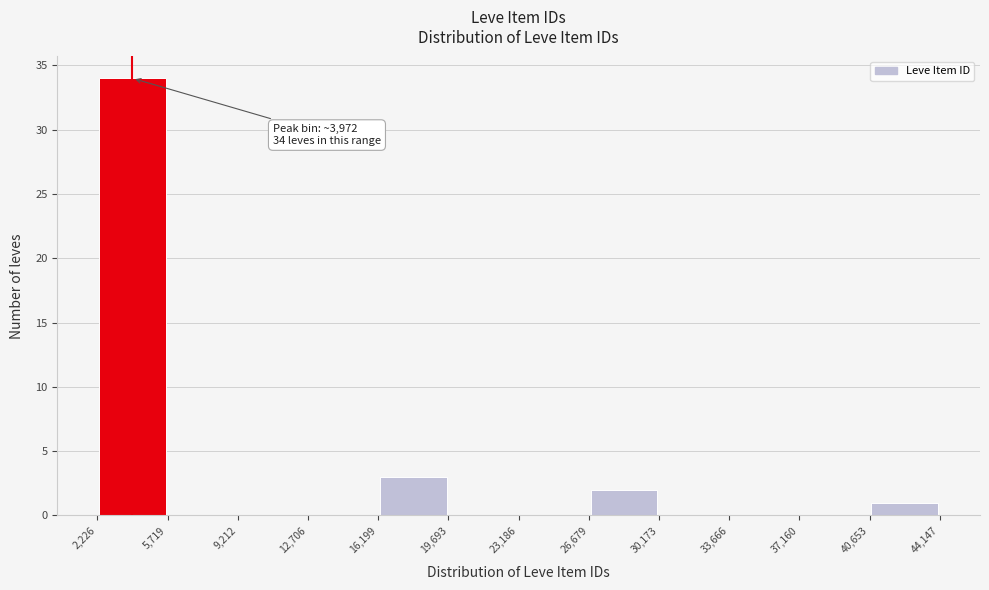

Which range on the x-axis has the tallest bar?

2,226 to 5,719